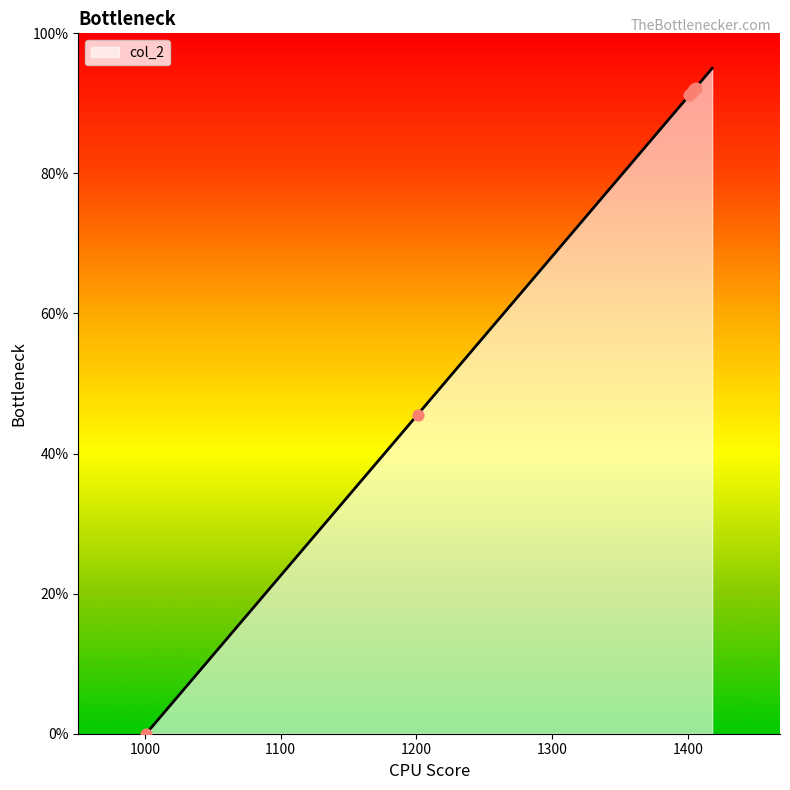

What is the difference between the maximum and minimum values?

95.0